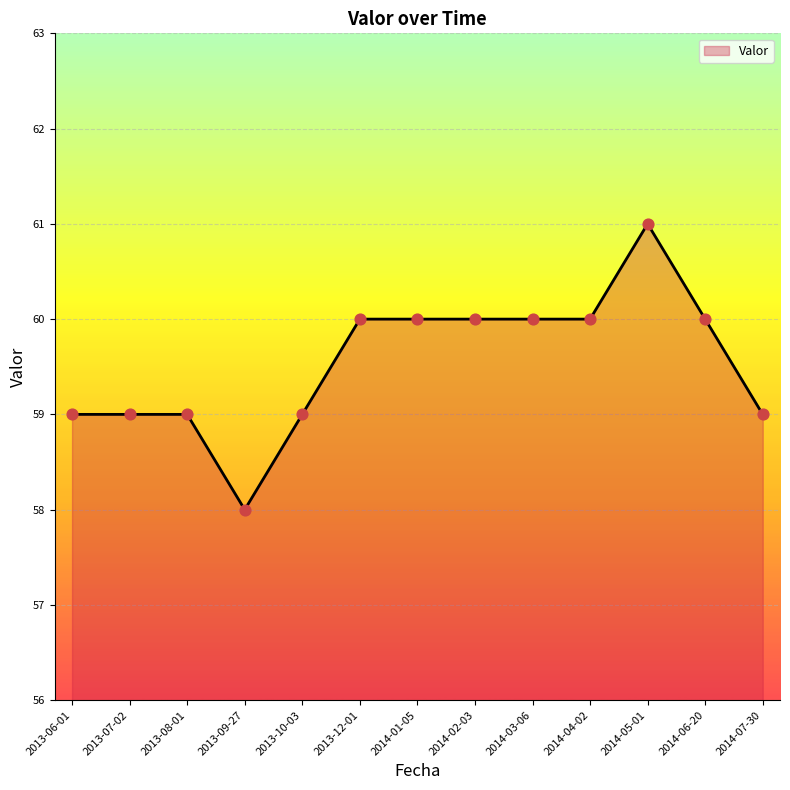

Between 2013-09-27 and 2014-02-03, which is larger?

2014-02-03